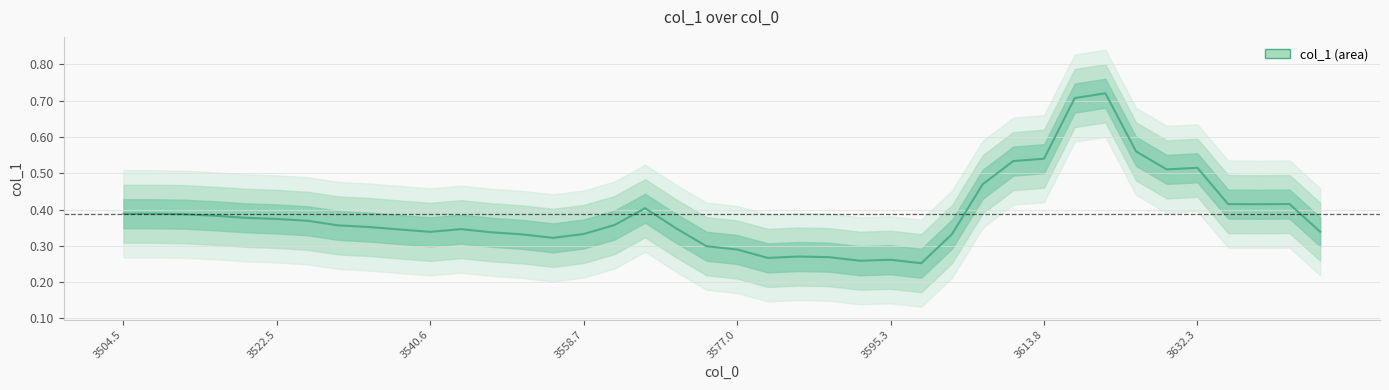

The chart shows a value of 0.6 at 3613.8. True or false?

False